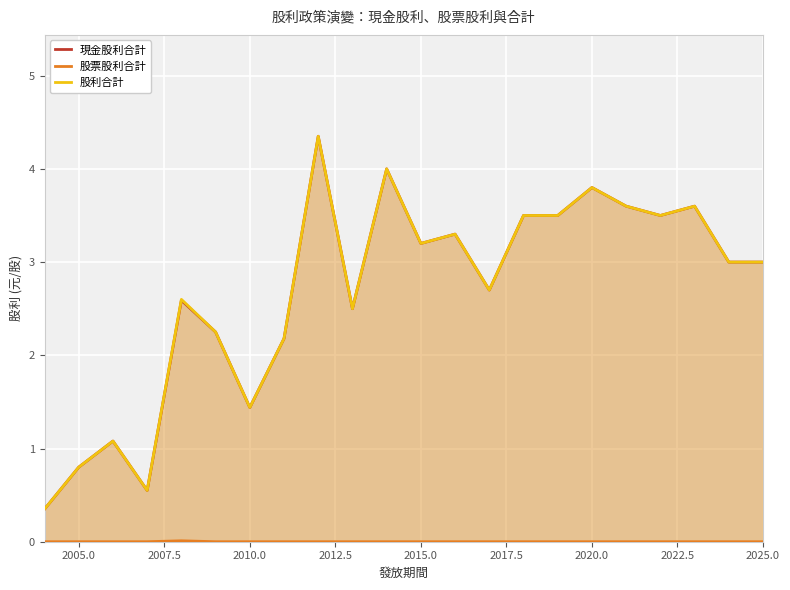

Is it true that 股利合計 equals 4.2 at 2025.0?

False